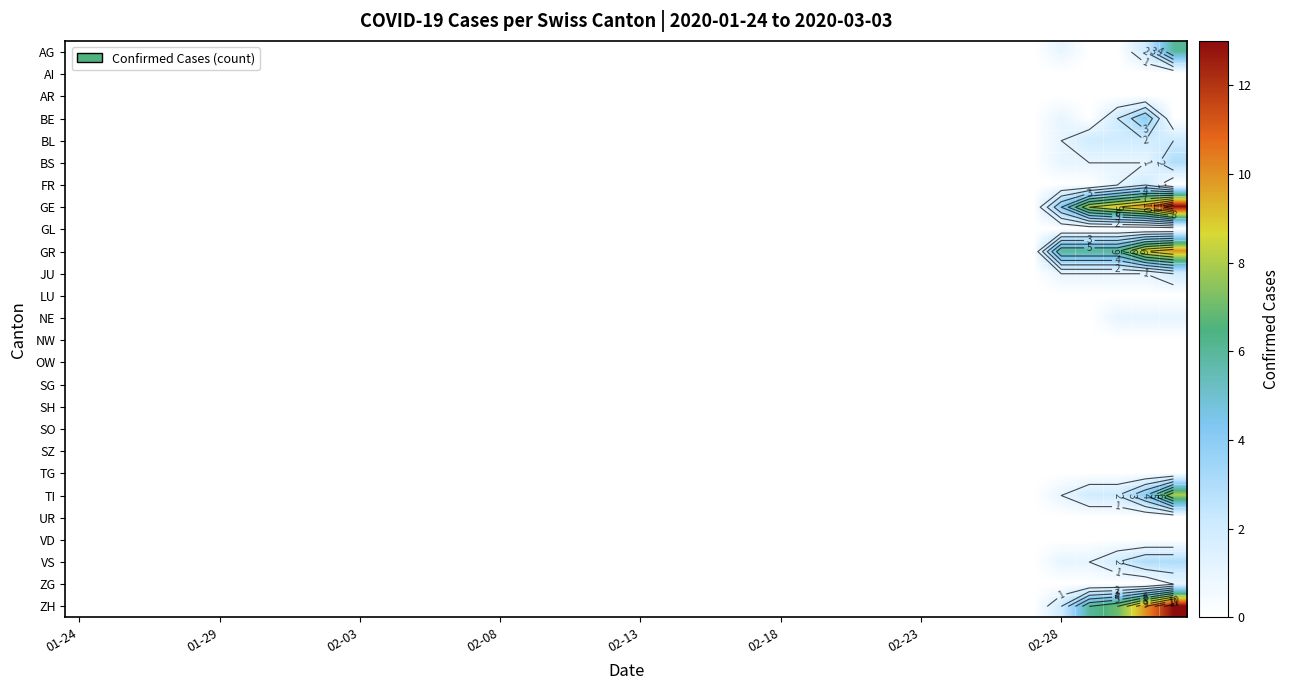

What is the total value across all series at 39?

62